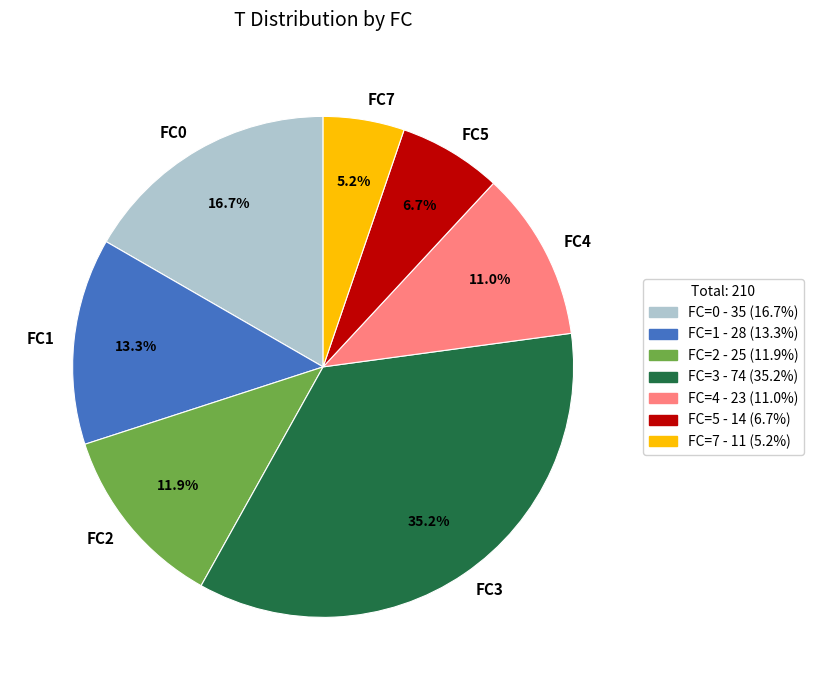

Rank the categories by value from highest to lowest.

FC3, FC0, FC1, FC2, FC4, FC5, FC7